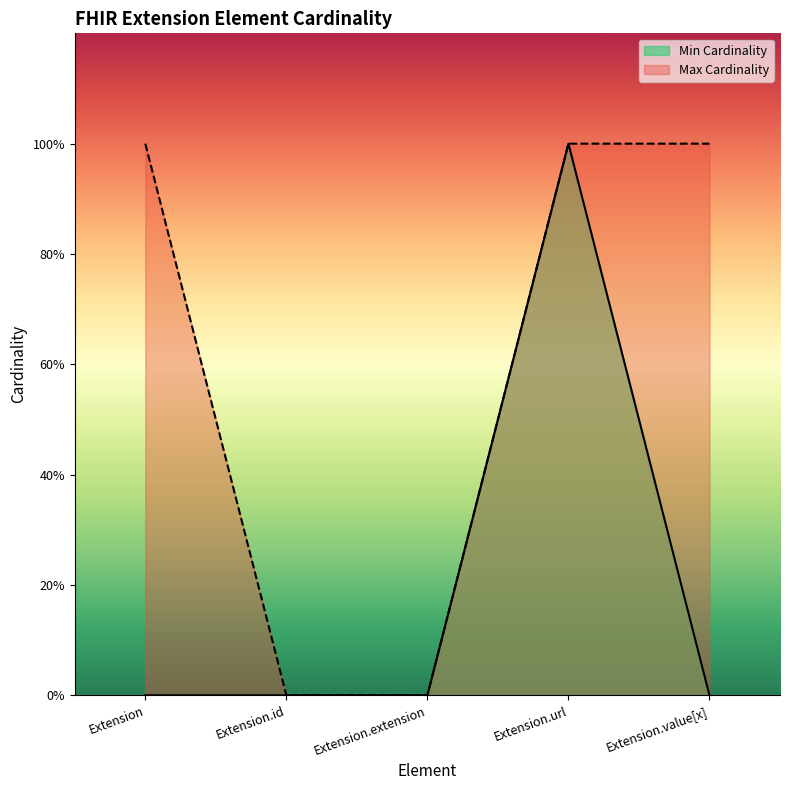

Between Extension and Extension.id, which is larger?

Extension